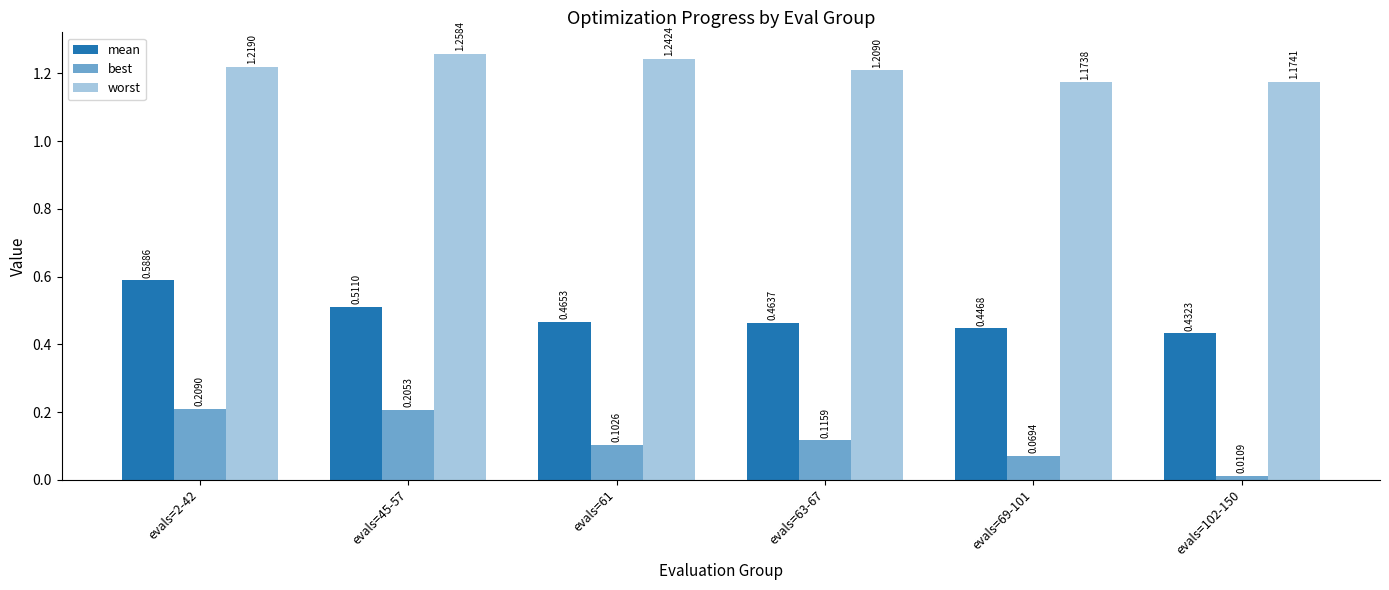

Count the number of categories in the chart.

6